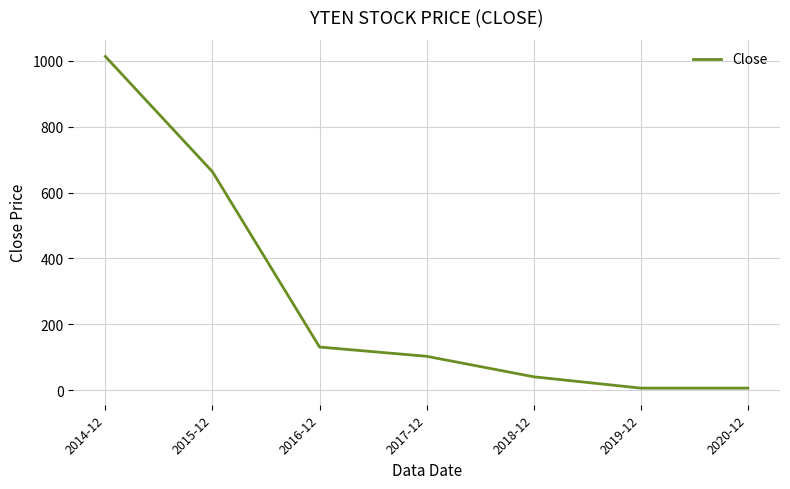

Read the value at 2015-12.

663.3